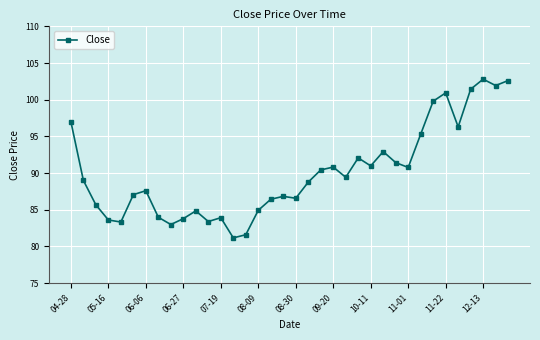

What is the greatest value displayed?

102.8